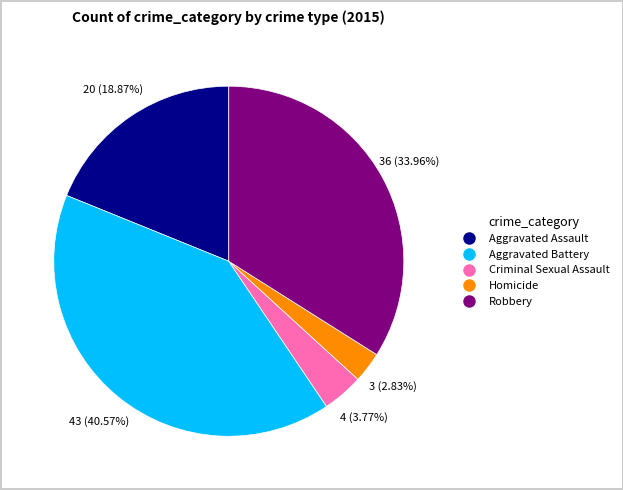

Which category has the smallest portion of the pie?

Homicide